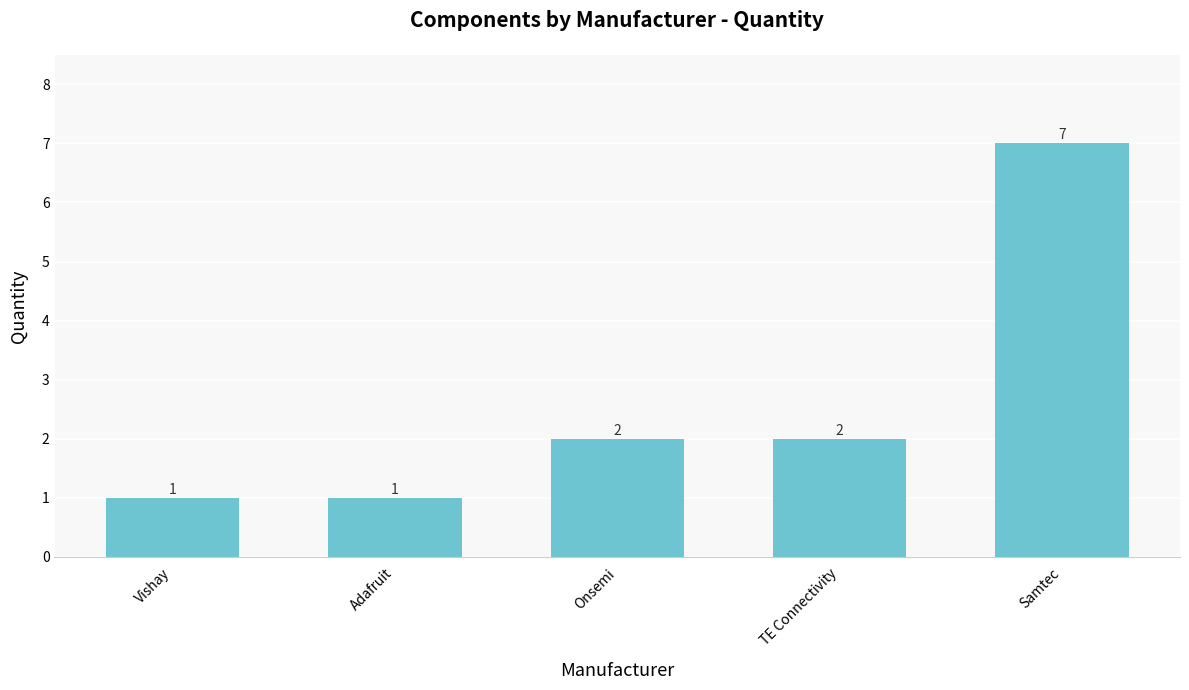

What is the difference between the maximum and minimum values?

6